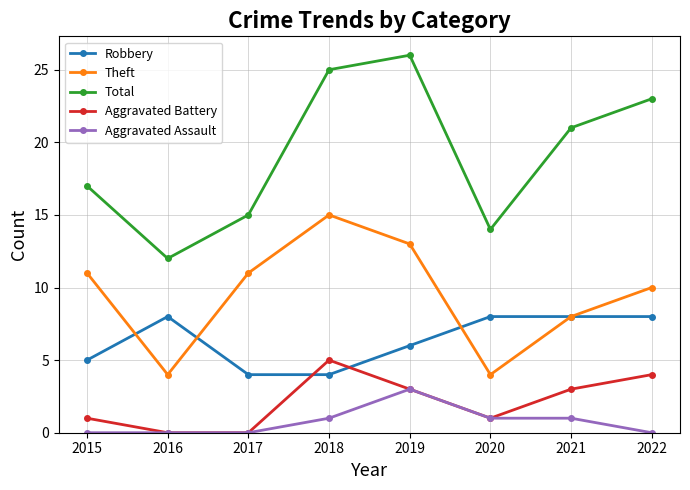

The Theft series shows 15 at 2018. True or false?

True